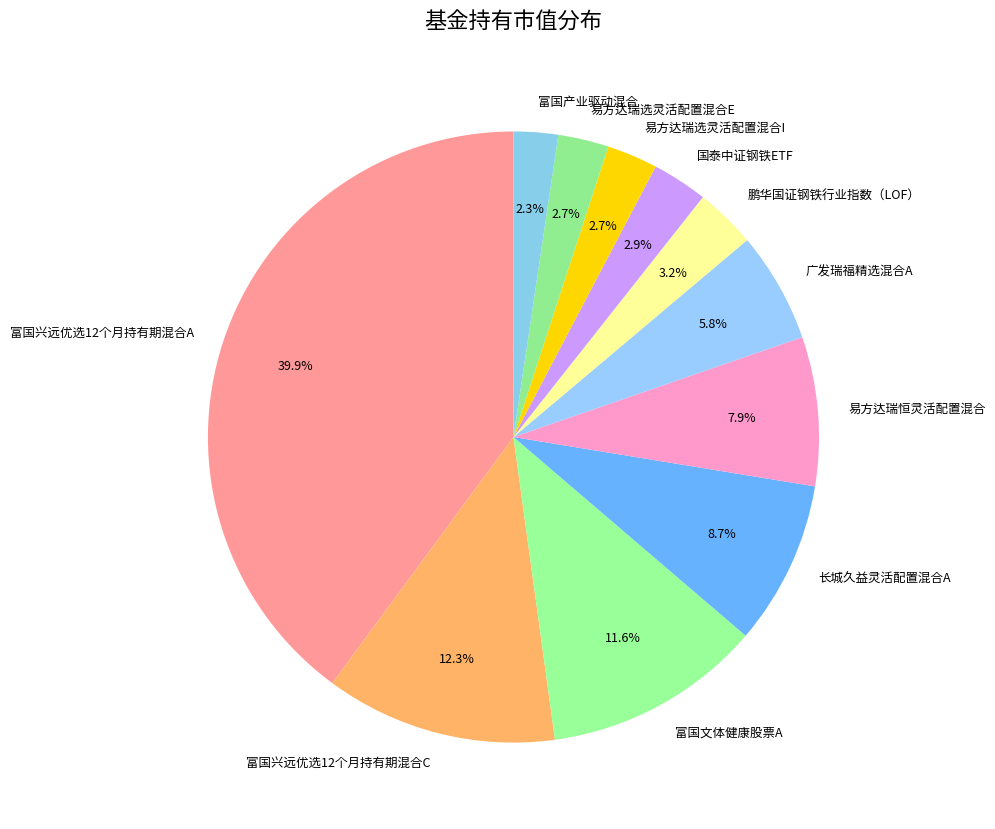

What is the largest slice in the pie chart?

富国兴远优选12个月持有期混合A